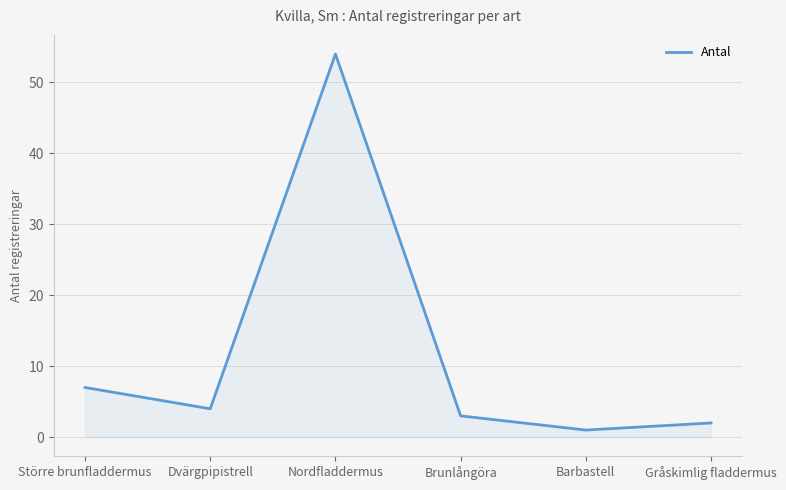

How many lines are shown in the chart?

1